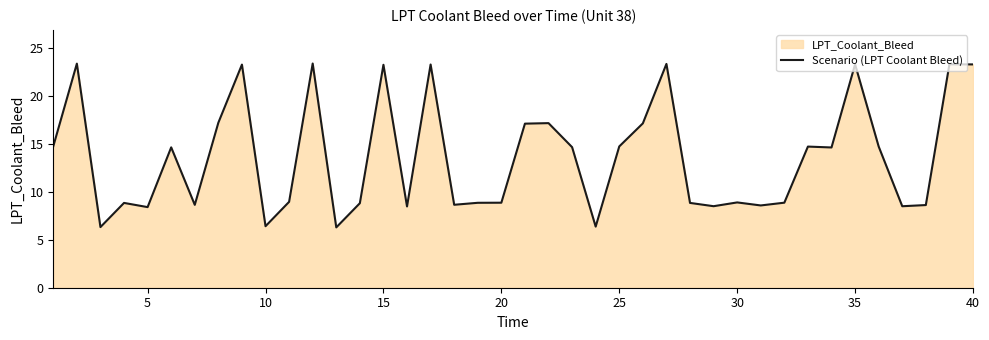

What is the maximum value shown in the chart?

23.4